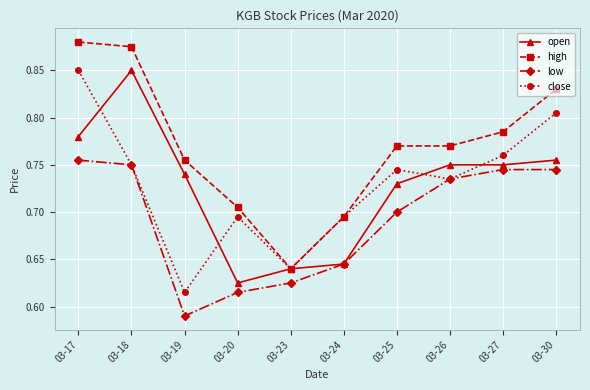

What are all the series names shown in the legend?

open, high, low, close